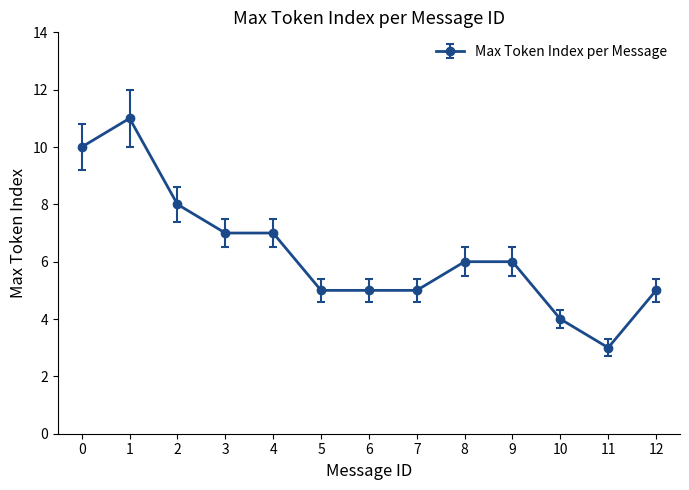

The chart shows a value of 4 at 10. True or false?

True